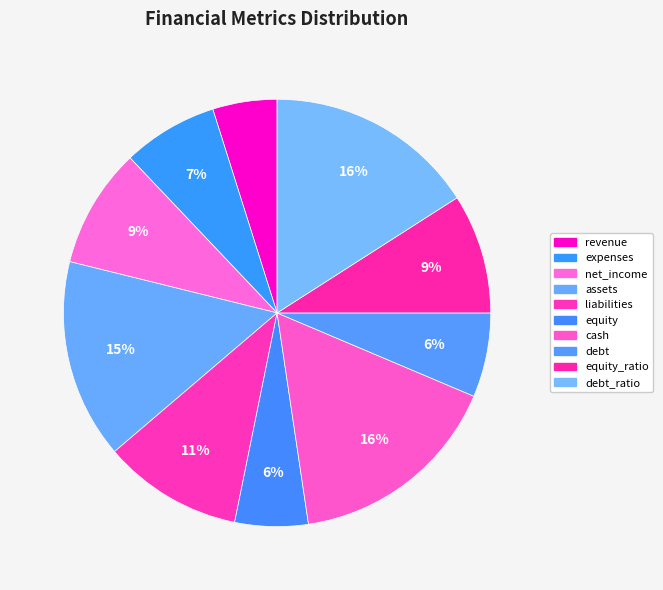

Which has a higher value, assets or debt?

assets